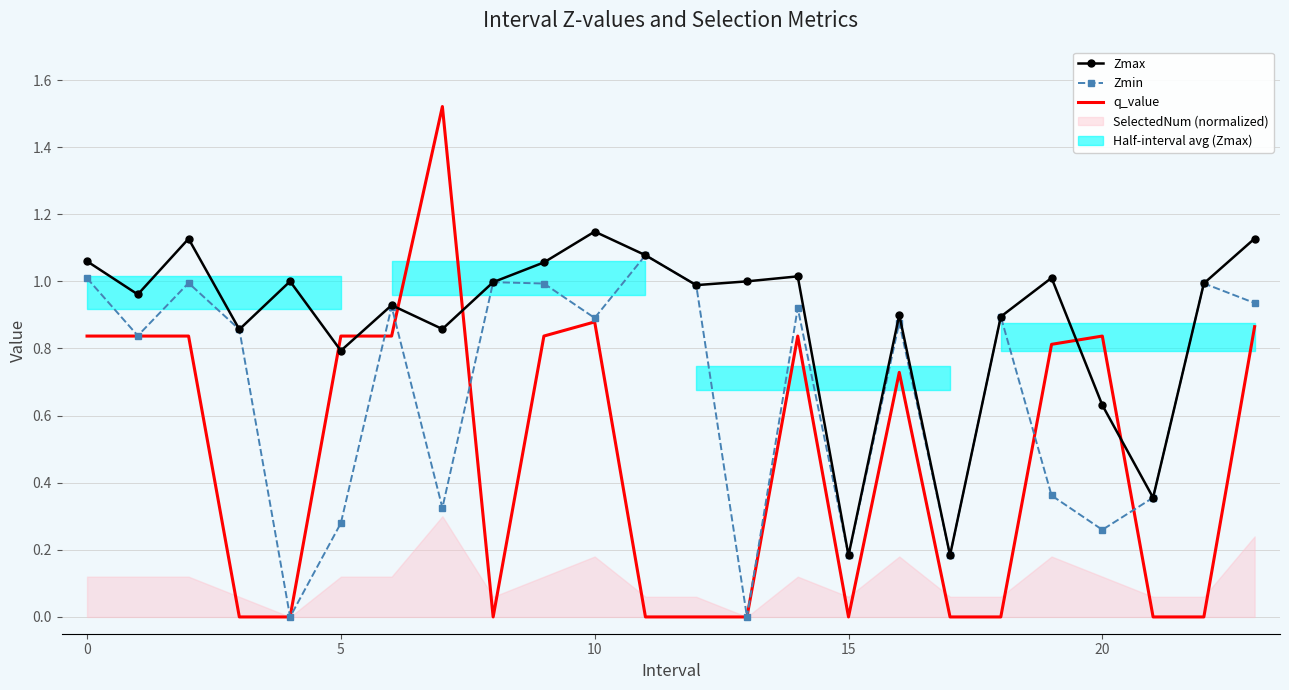

Is this an area chart (filled region under the line)?

No